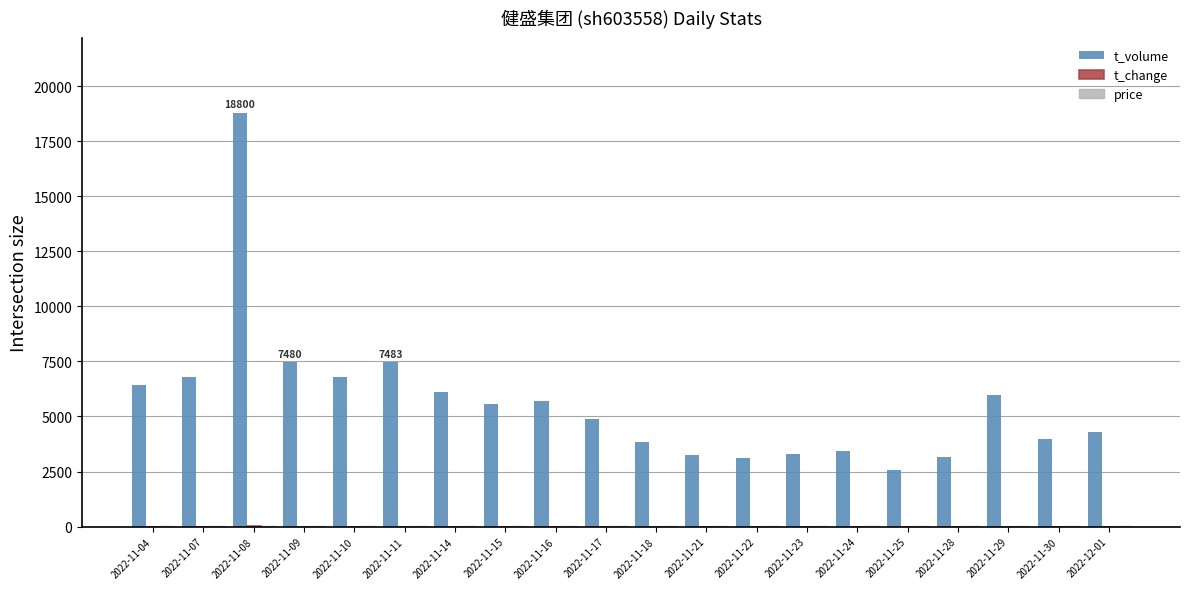

What is the greatest value displayed?

18800.0